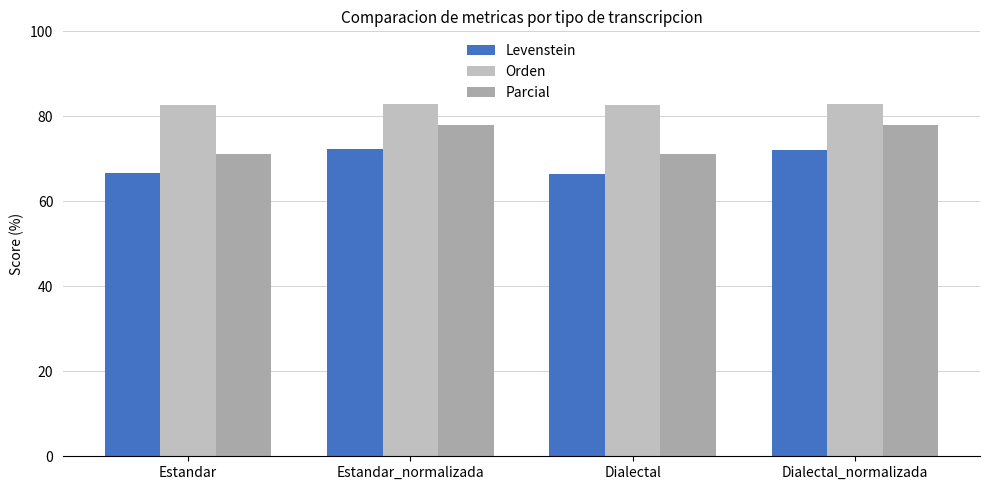

Reading right to left, list all the values displayed in this chart.

Levenstein: Dialectal_normalizada=72.0	Dialectal=66.4	Estandar_normalizada=72.3	Estandar=66.7
Orden: Dialectal_normalizada=82.9	Dialectal=82.8	Estandar_normalizada=82.8	Estandar=82.7
Parcial: Dialectal_normalizada=77.9	Dialectal=71.1	Estandar_normalizada=77.9	Estandar=71.1